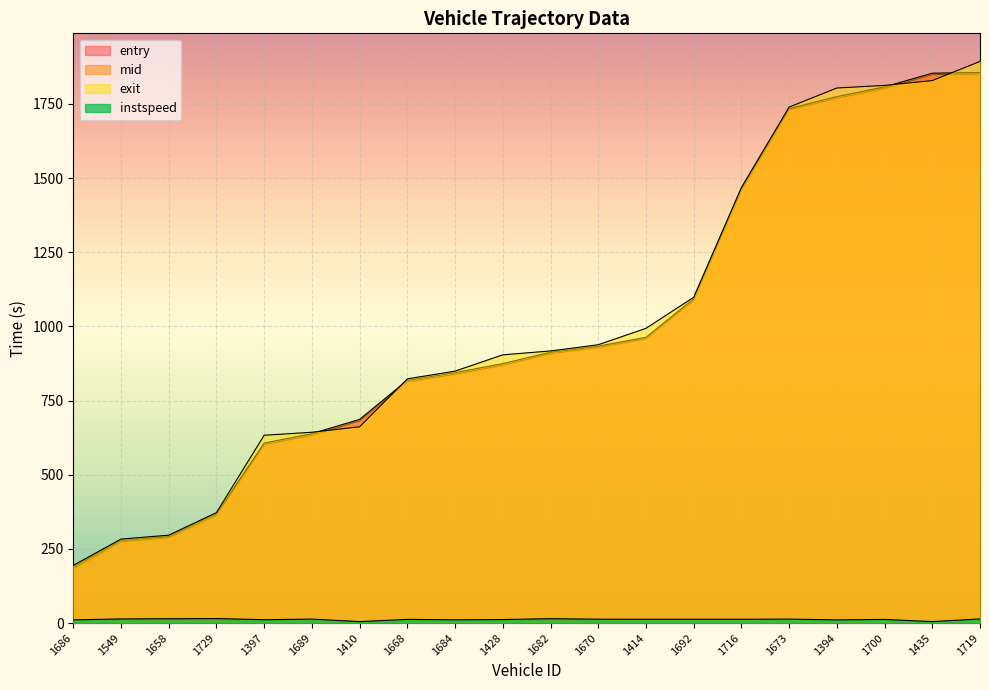

Is it true that entry equals 1088.3 at 1692?

True